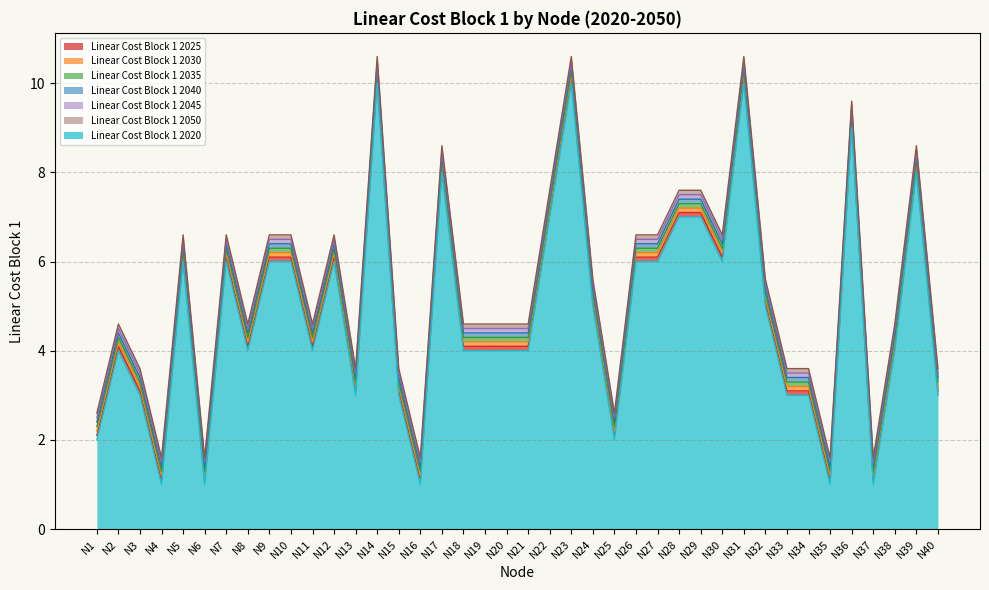

Does the chart display data point markers on the line(s)?

No